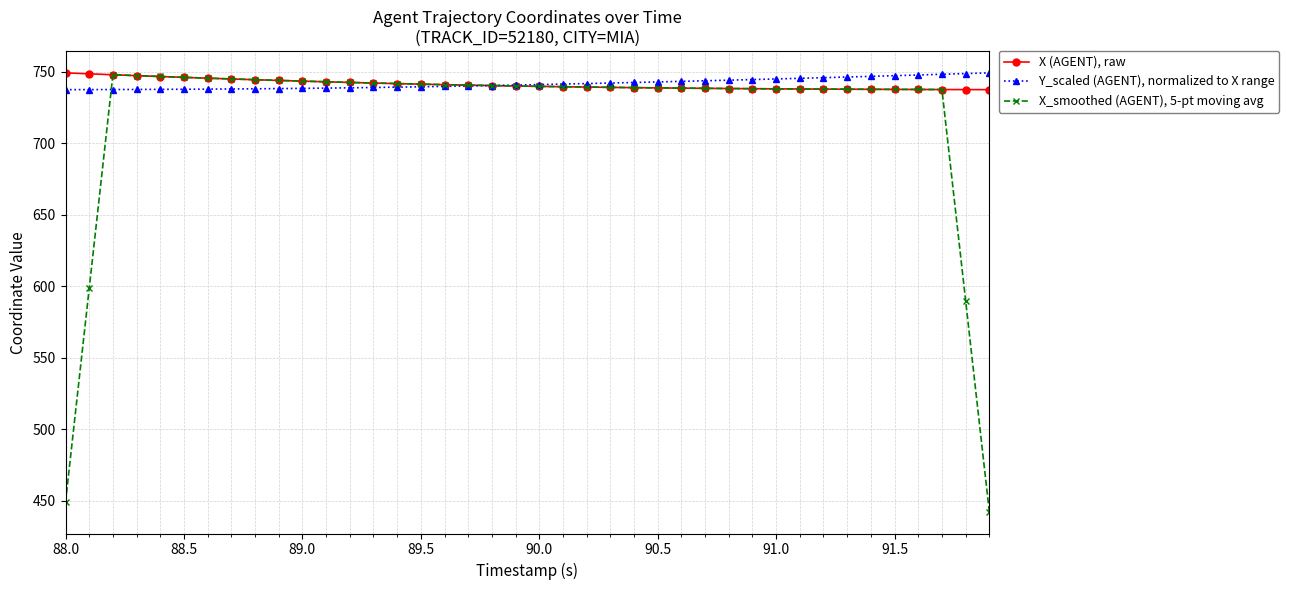

What is the value of the Y_scaled (AGENT), normalized to X range point at the 6th from the left?

737.8